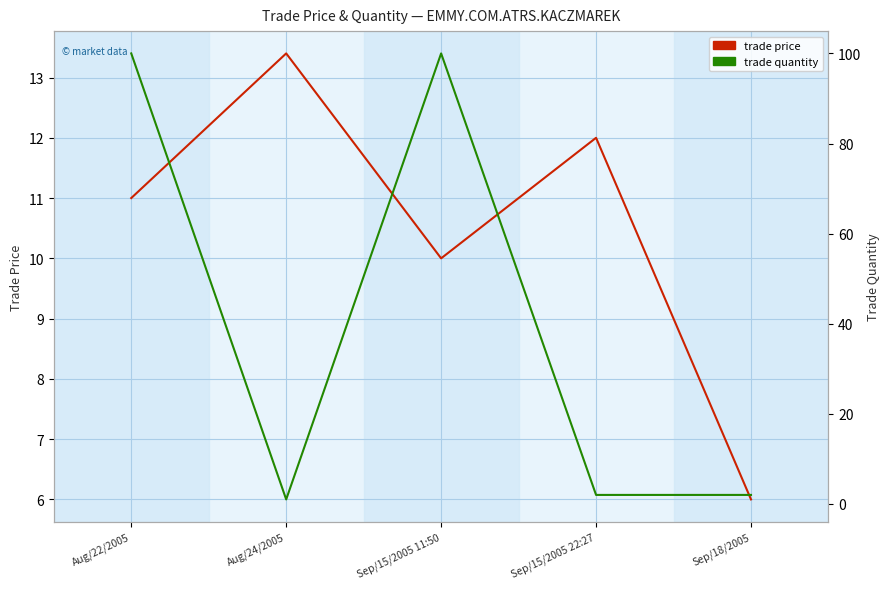

Which series ends up on top after the final intersection of trade price and trade quantity?

trade price